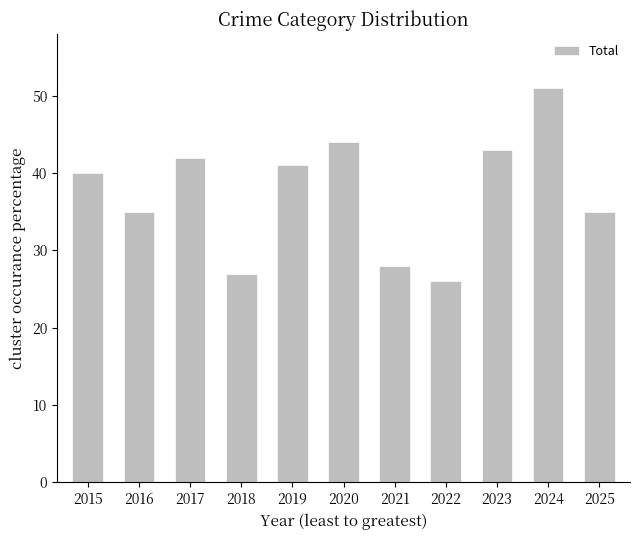

At which category does the chart reach its peak across all series?

2024